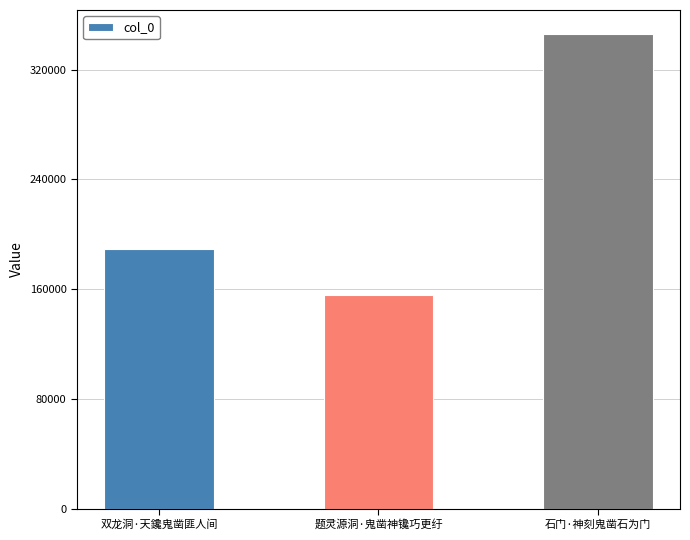

The chart shows a value of 540116 at 石门·神刻鬼凿石为门. True or false?

False